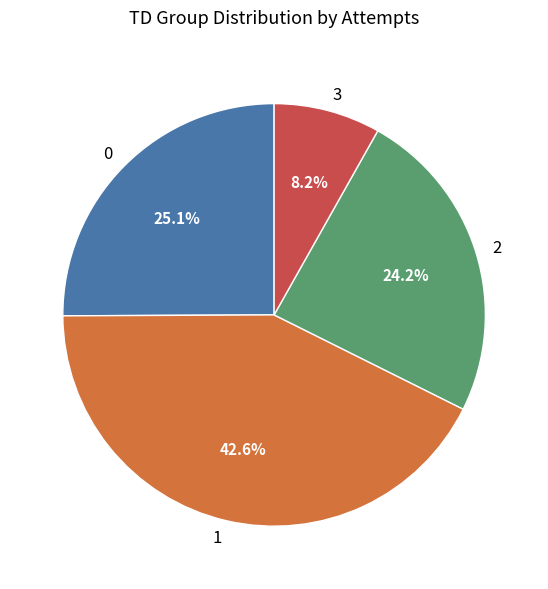

Is there any slice that represents more than half of the pie?

No